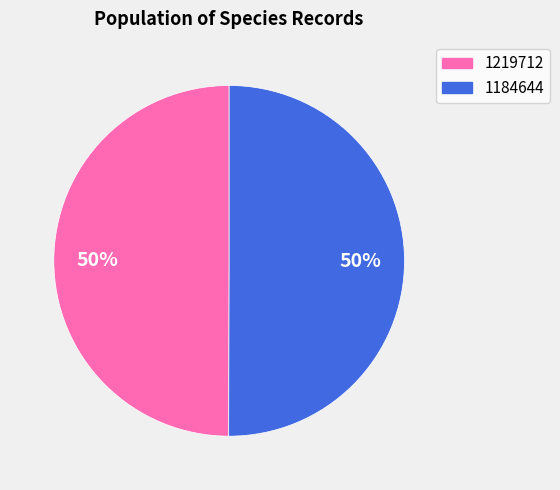

Combined, do 1184644 and 1219712 account for over 50%?

Yes